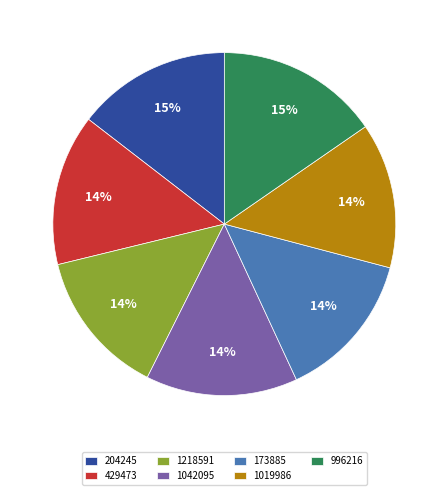

What percentage is the 1019986 slice, to the nearest percent?

14%